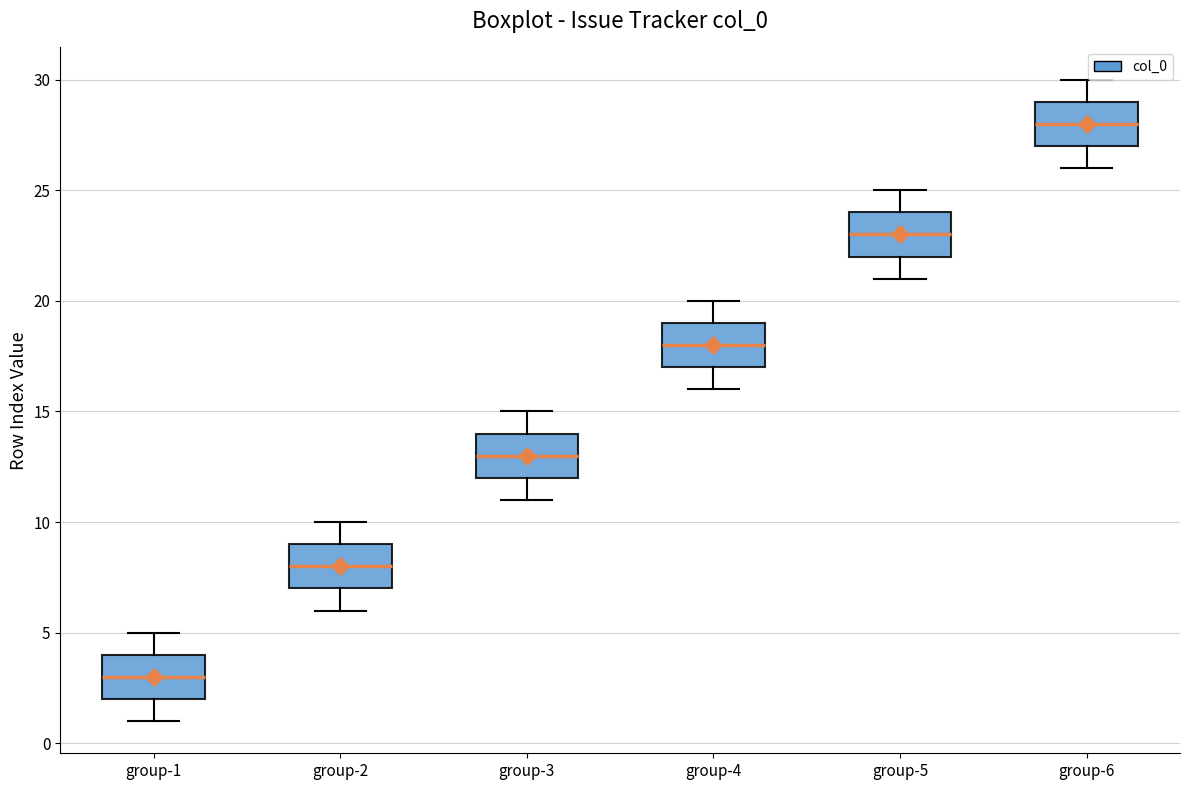

Reading left to right, transcribe this box plot: for each box, give where its median line is, the range the box spans, and where its two whiskers end, as read against the y-axis. The values are not printed on the chart, so give them approximately, as read against the axis.

group-1: median 3, box 2 to 4, whiskers 1 to 5
group-2: median 8, box 7 to 9, whiskers 6 to 10
group-3: median 13, box 12 to 14, whiskers 11 to 15
group-4: median 18, box 17 to 19, whiskers 16 to 20
group-5: median 23, box 22 to 24, whiskers 21 to 25
group-6: median 28, box 27 to 29, whiskers 26 to 30